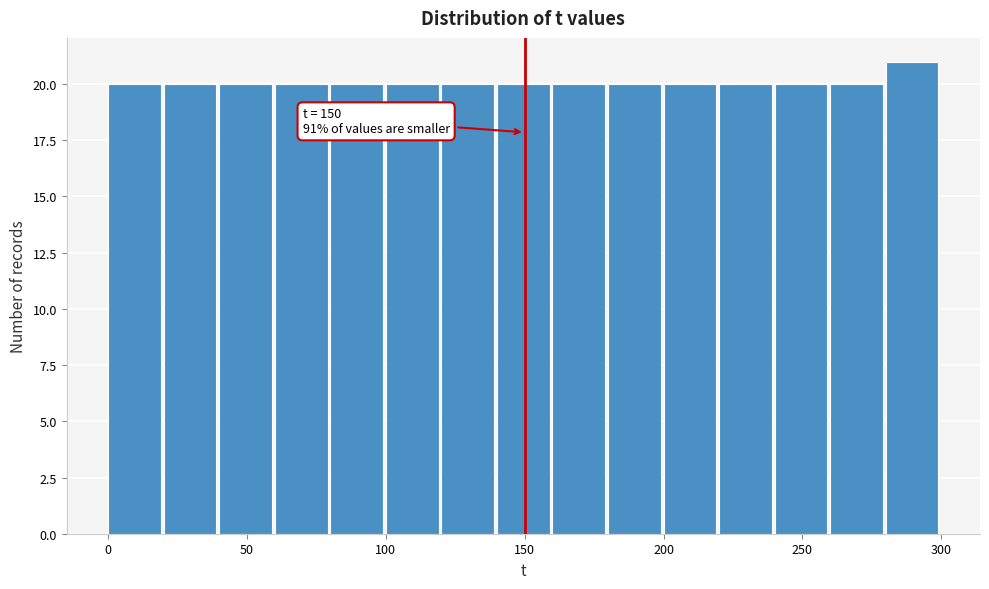

Which range on the x-axis has the tallest bar?

280 to 300